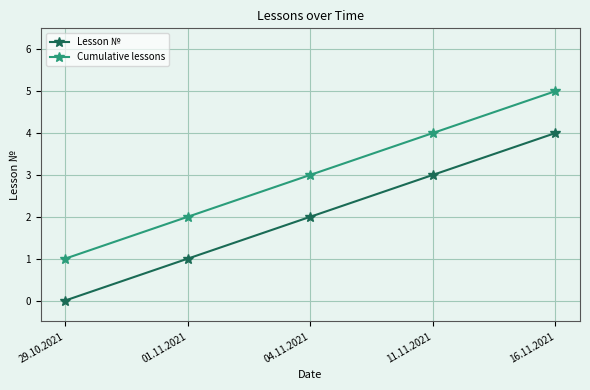

Which series has the largest total across all categories?

Cumulative lessons